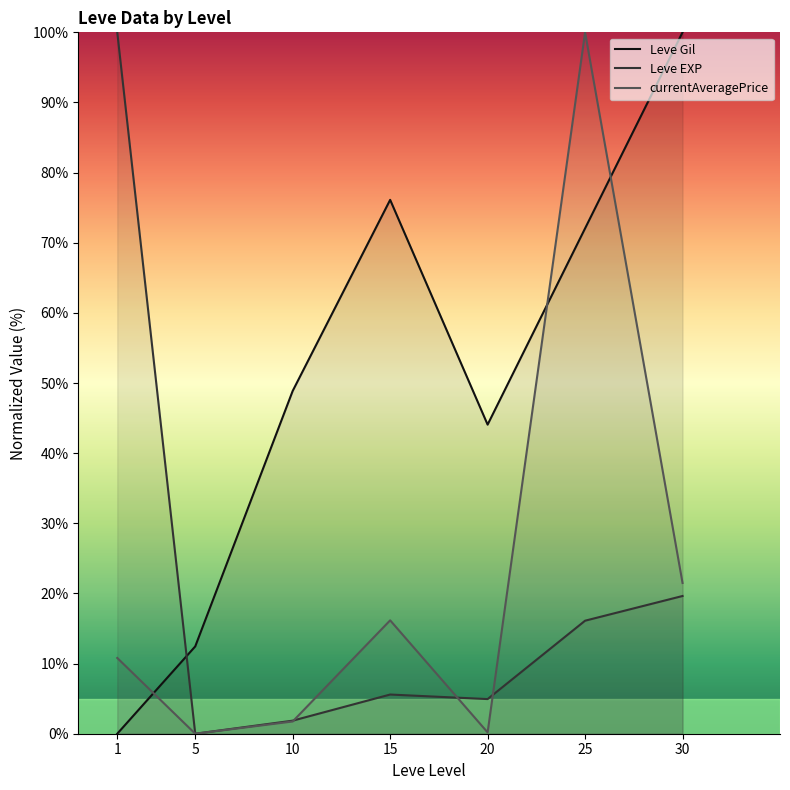

True or false: currentAveragePrice and Leve EXP intersect in this chart.

True